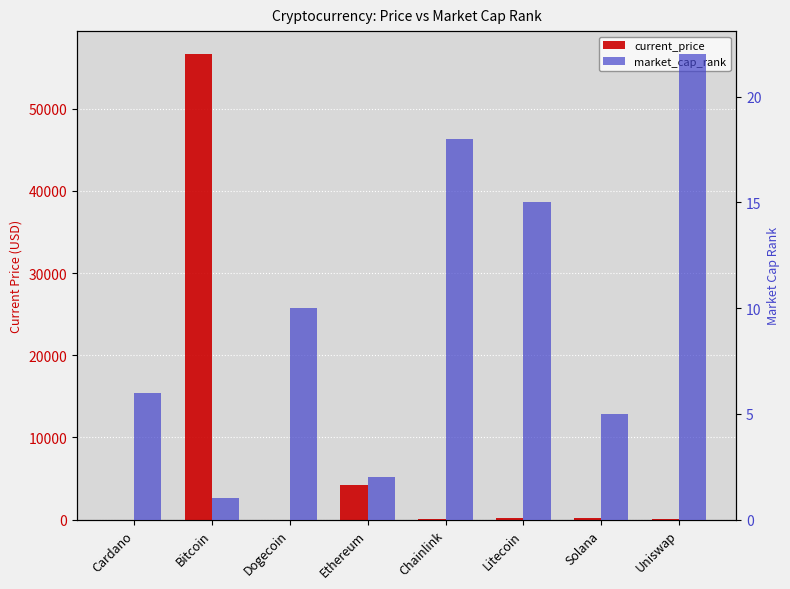

Reading left to right, list all the values displayed in this chart.

current_price: 1.7	56597.0	0.2	4269.1	26.4	210.9	218.8	21.8
market_cap_rank: 6.0	1.0	10.0	2.0	18.0	15.0	5.0	22.0